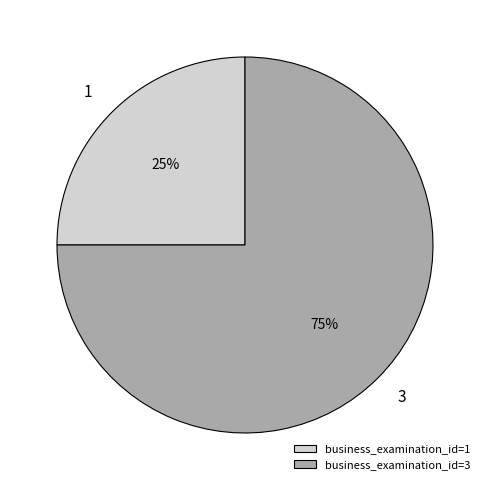

Does any single category account for the majority?

Yes